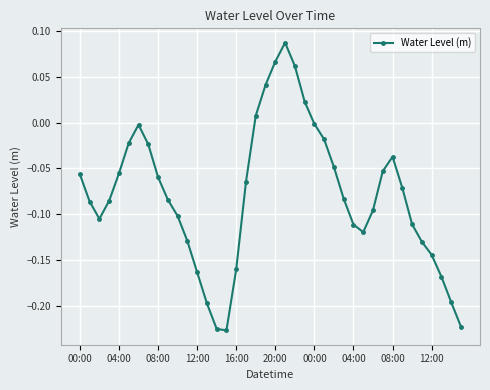

What is the sum of all values?

-3.2